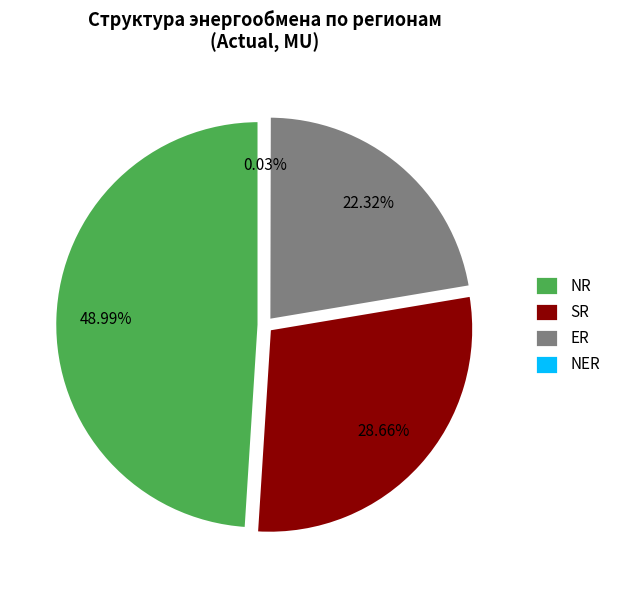

Does NER account for over 50% of the chart?

No